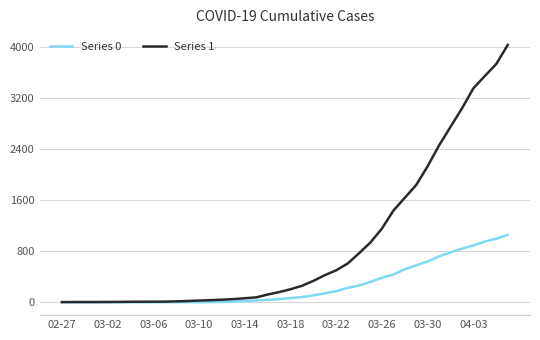

What is the average value of the Series 1 series?

895